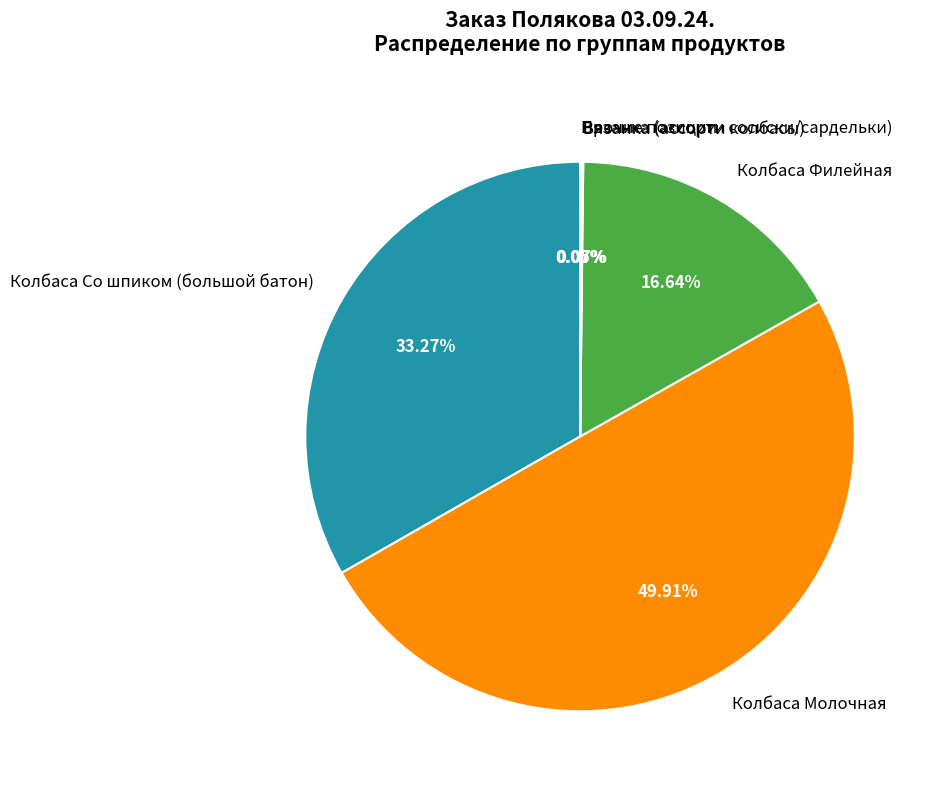

Which category has the biggest portion of the pie?

Колбаса Молочная